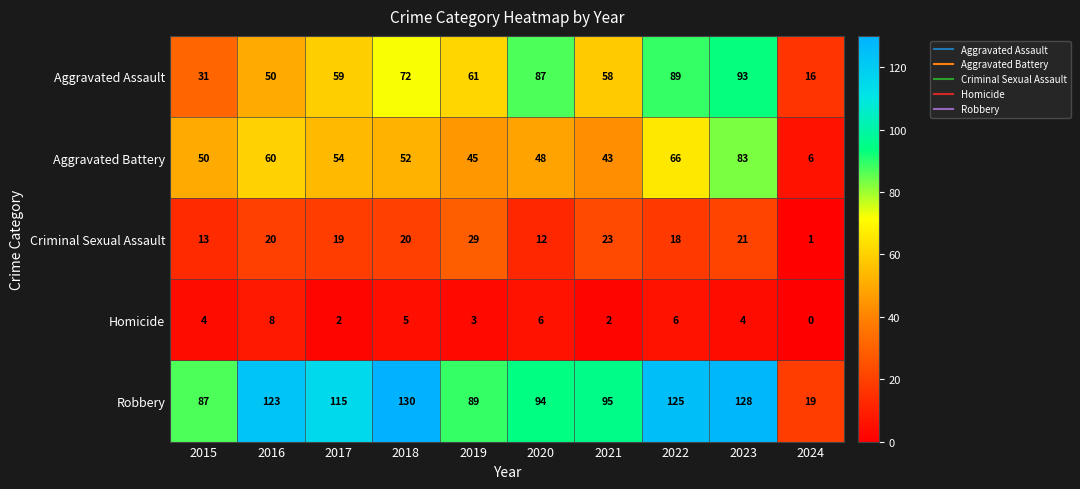

What is the sum of all Criminal Sexual Assault values?

176